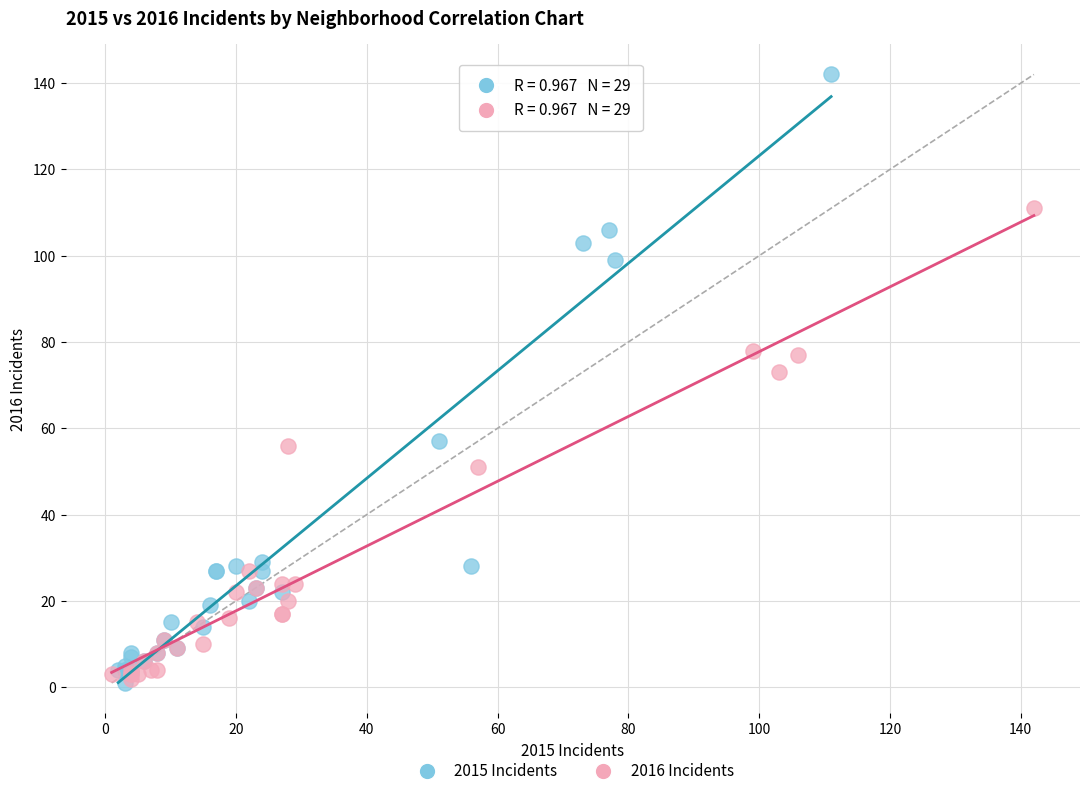

Which series has the largest Y range (max minus min)?

2015 Incidents